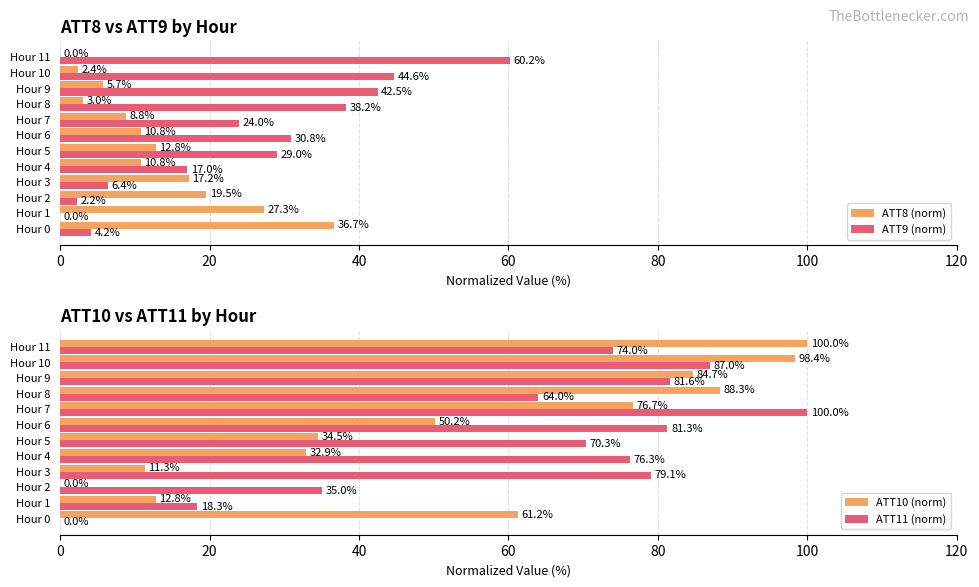

How many values in ATT9 (norm) are above zero?

11